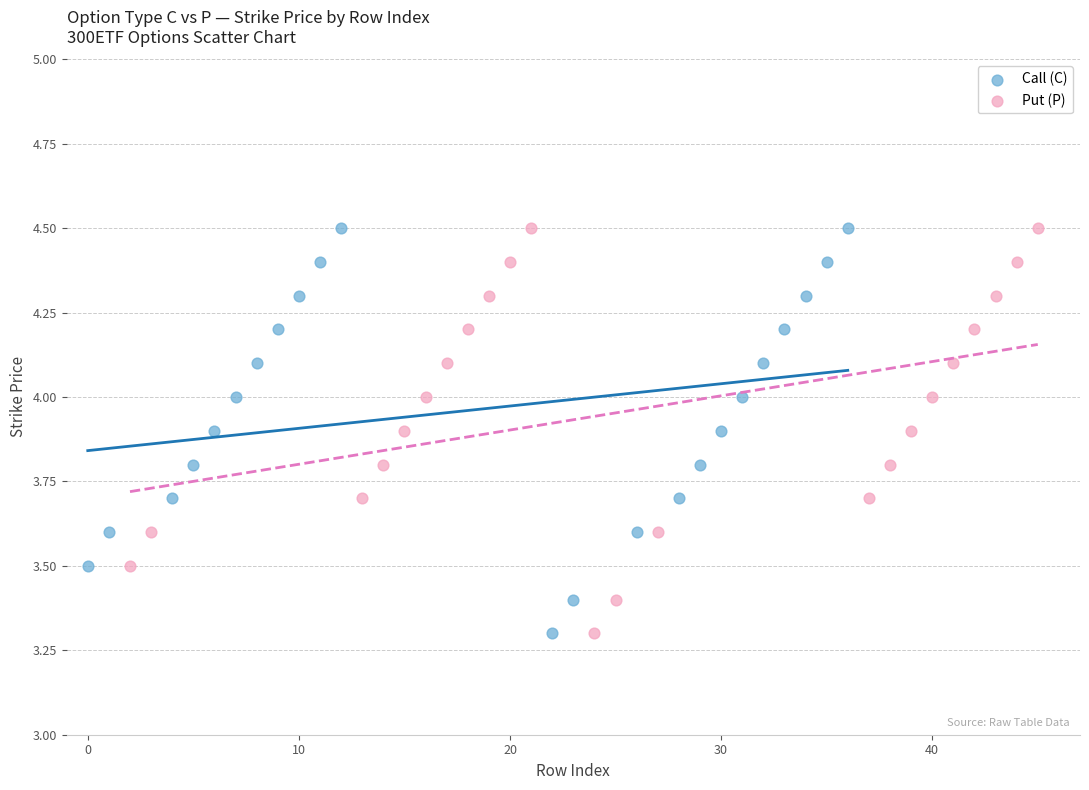

What are all the series names shown in the legend?

Call (C), Put (P)